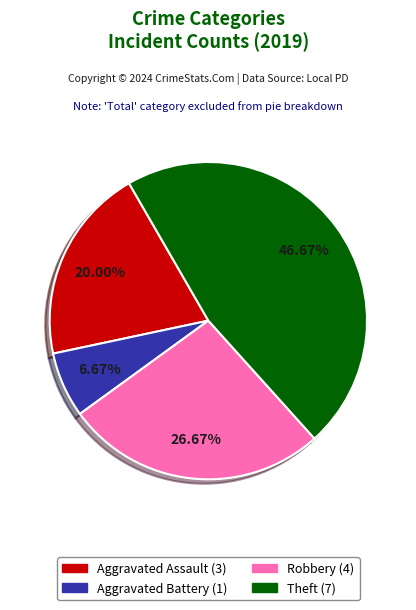

Is there a majority slice in this chart?

No